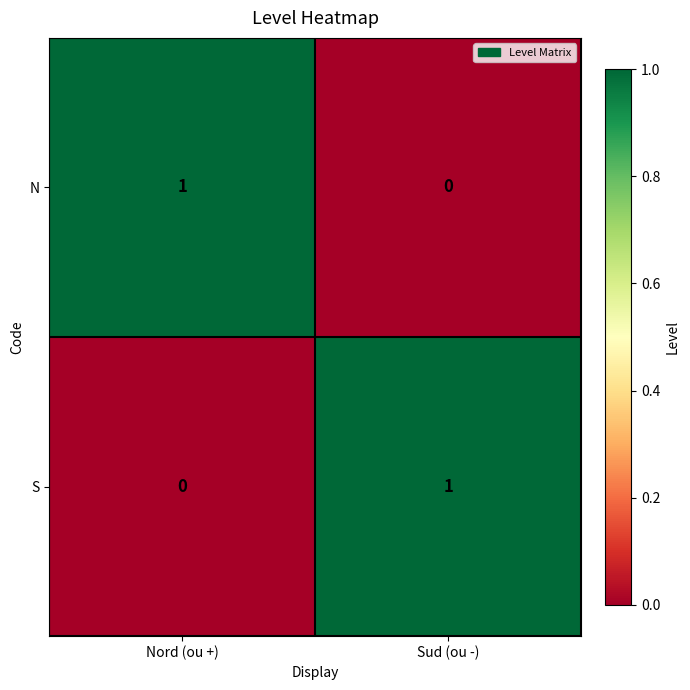

What is the difference between the highest and lowest values at Sud (ou -)?

1